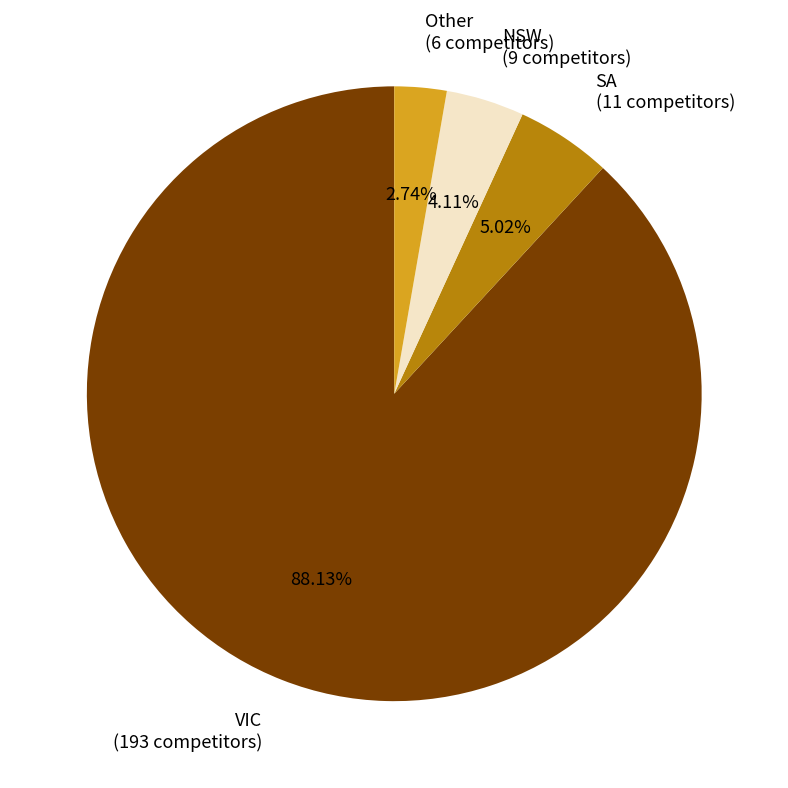

To the nearest percent, what portion does Other represent?

3%